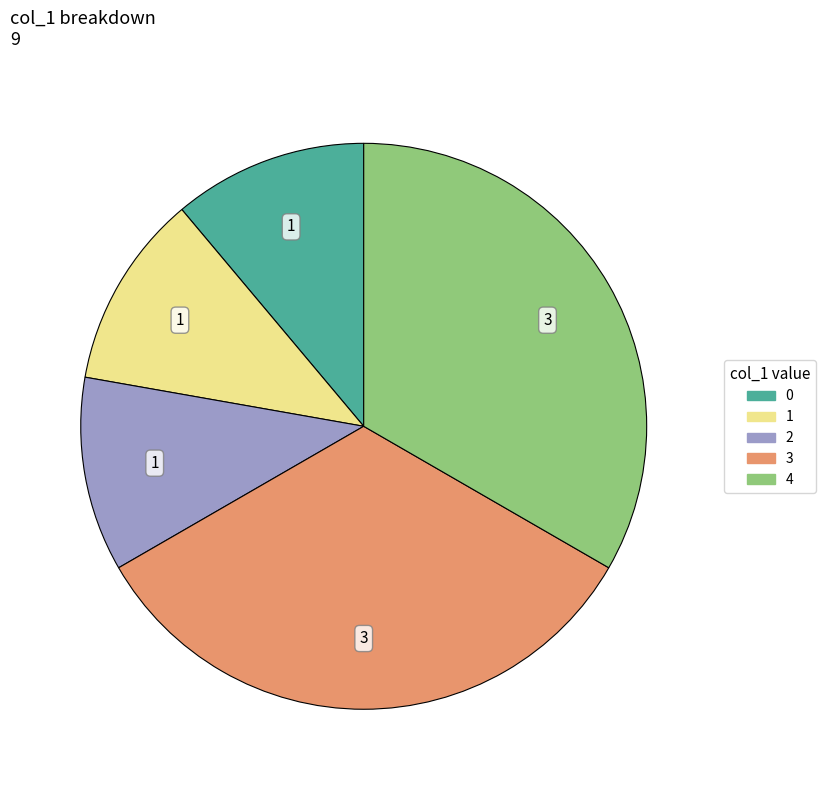

Is it true that 1 is 1% of the pie?

False